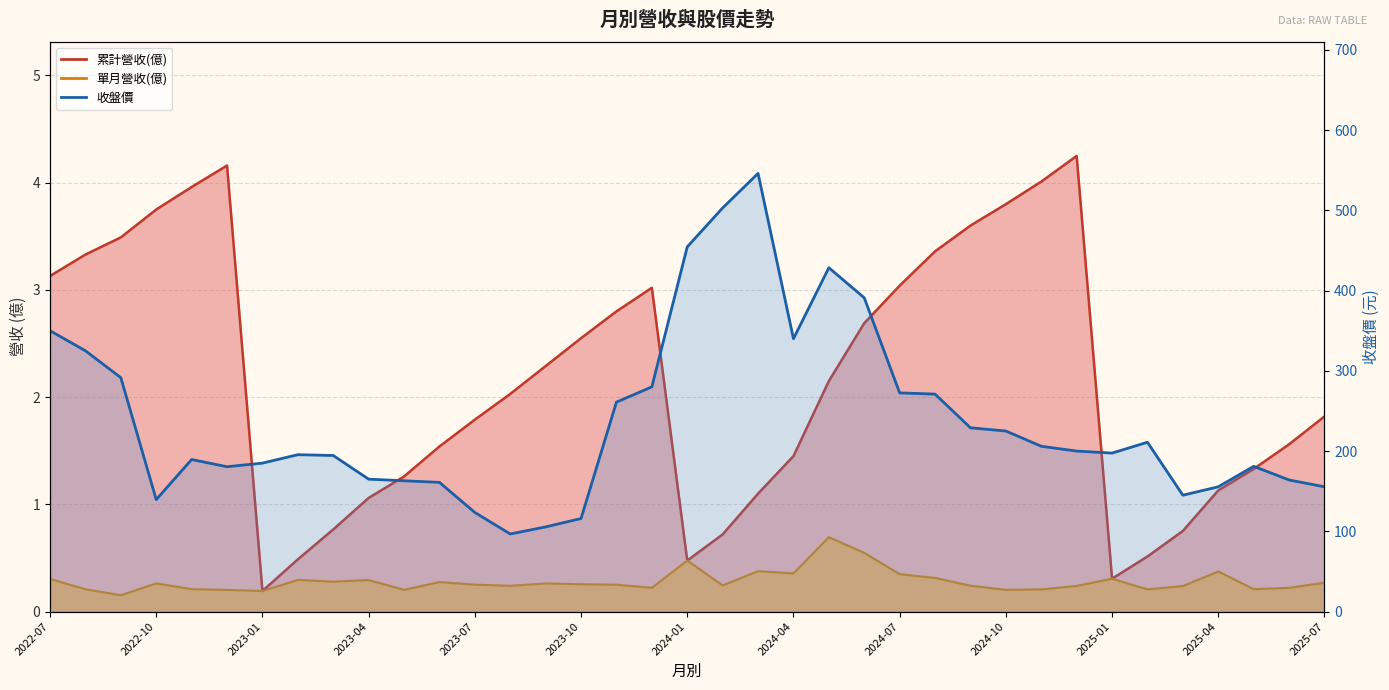

List the series in order of their peak value, highest first.

收盤價, 累計營收(億), 單月營收(億)